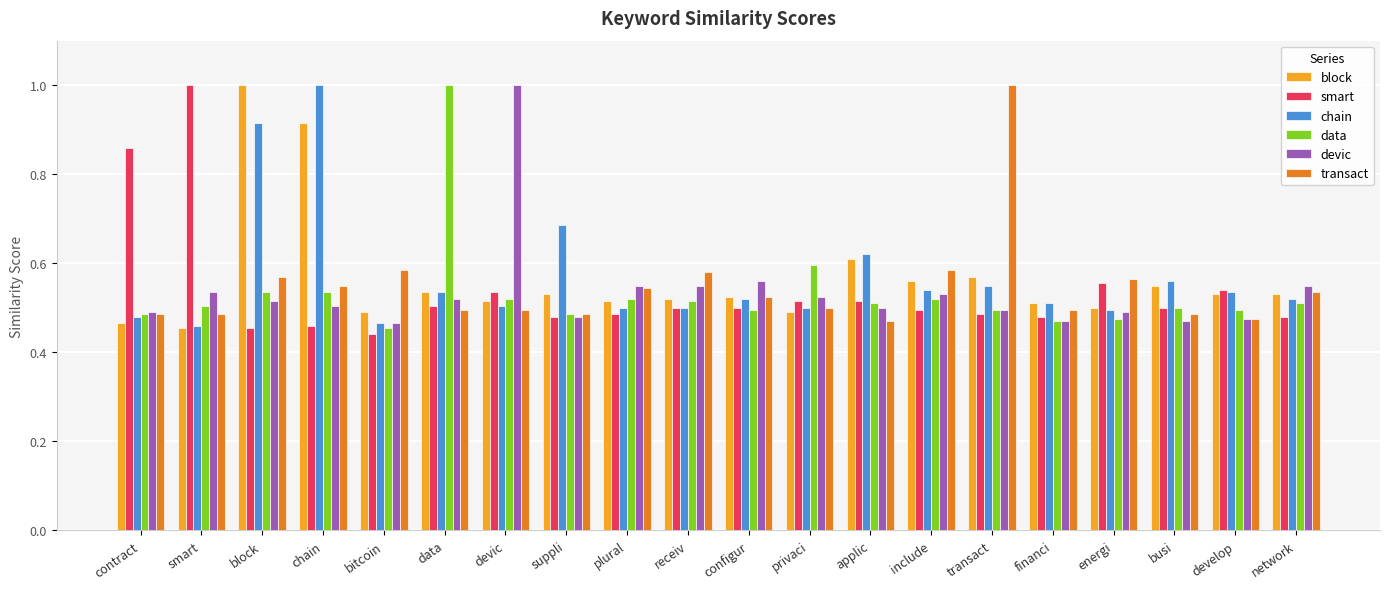

What is the label of the 8th bar from the left?

suppli